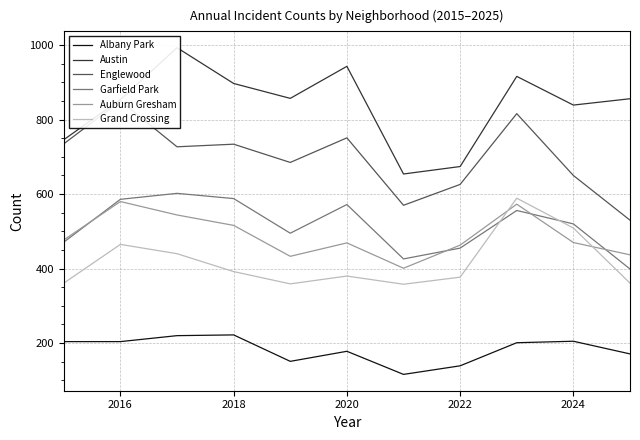

Is it true that Auburn Gresham equals 580 at 2016?

True